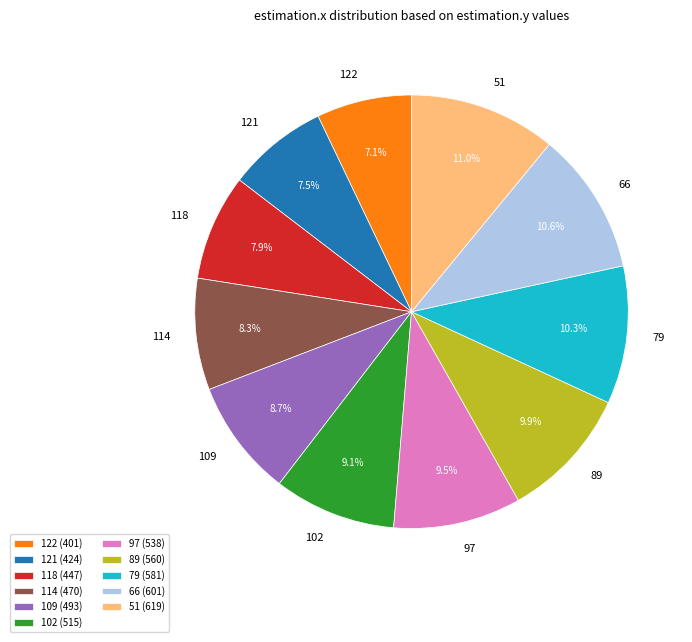

Approximately how many times larger is the value at 122 compared to 97?

0.7